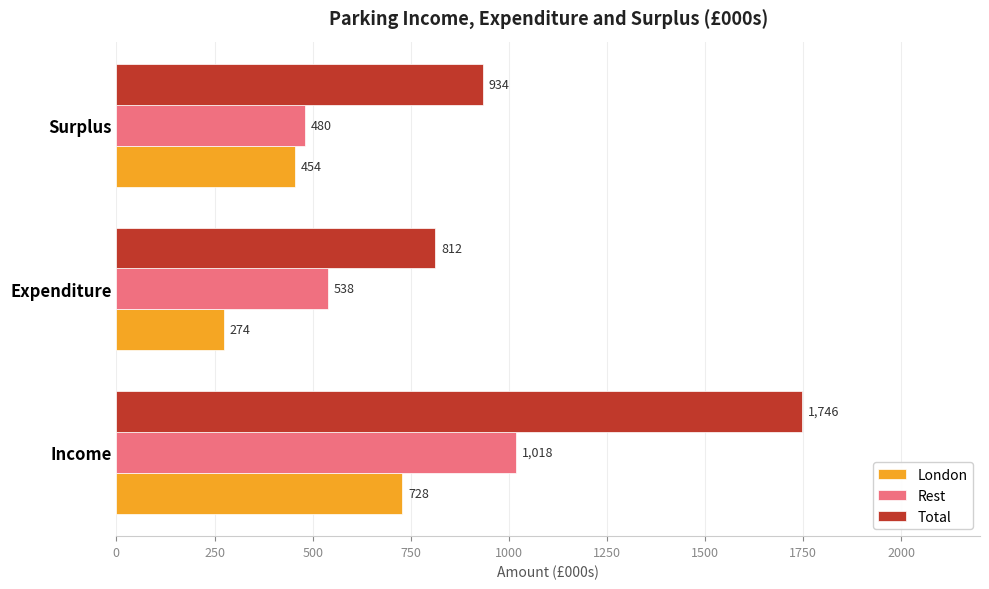

Rank the series by their average value, from lowest to highest.

London, Rest, Total